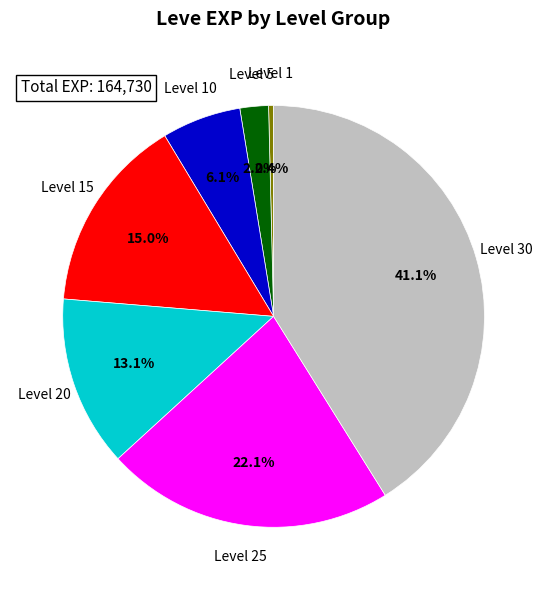

How many slices are in this pie chart?

7